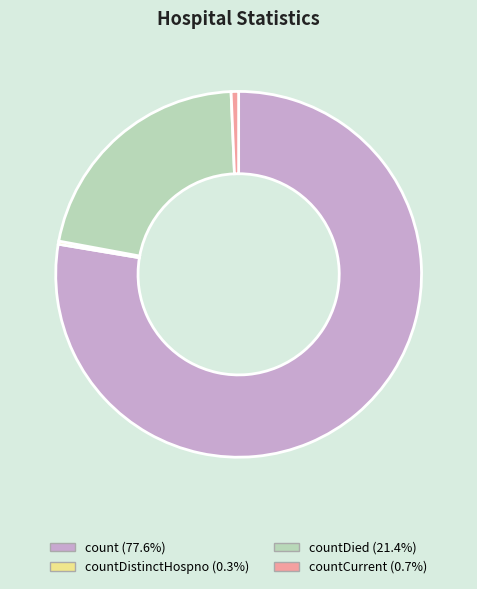

Is there a majority slice in this chart?

Yes